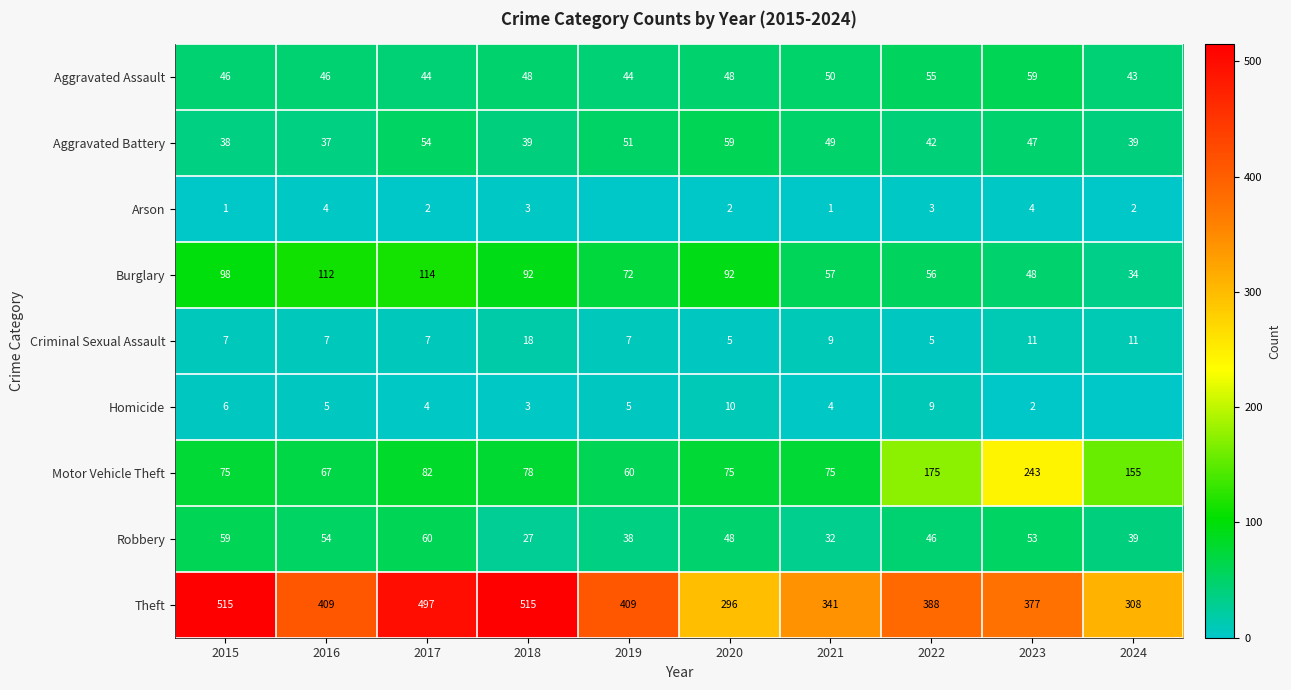

What is the total value across all series at 2018?

823